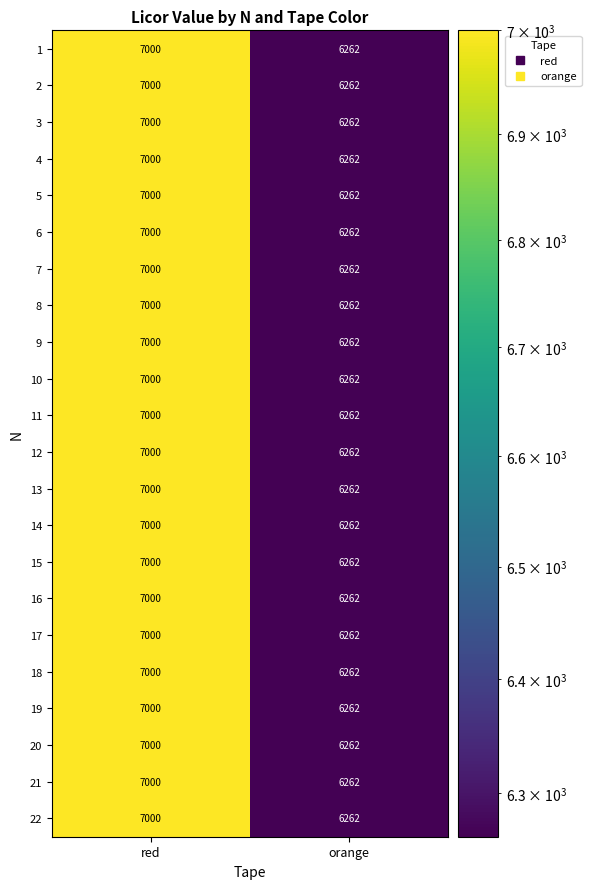

What is the sum of all 9 values?

13262